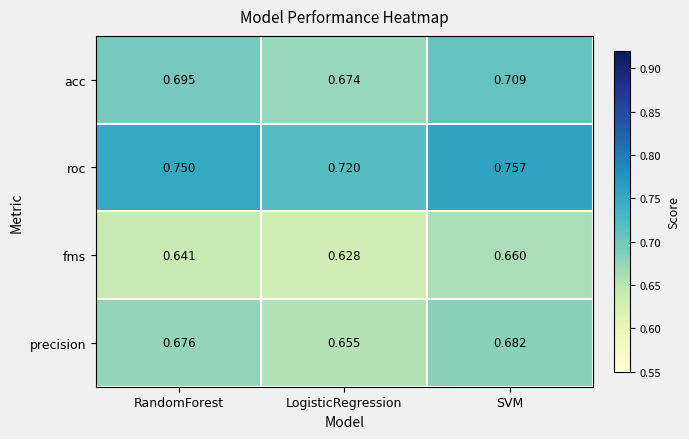

Rank the series by their average value, from lowest to highest.

fms, precision, acc, roc